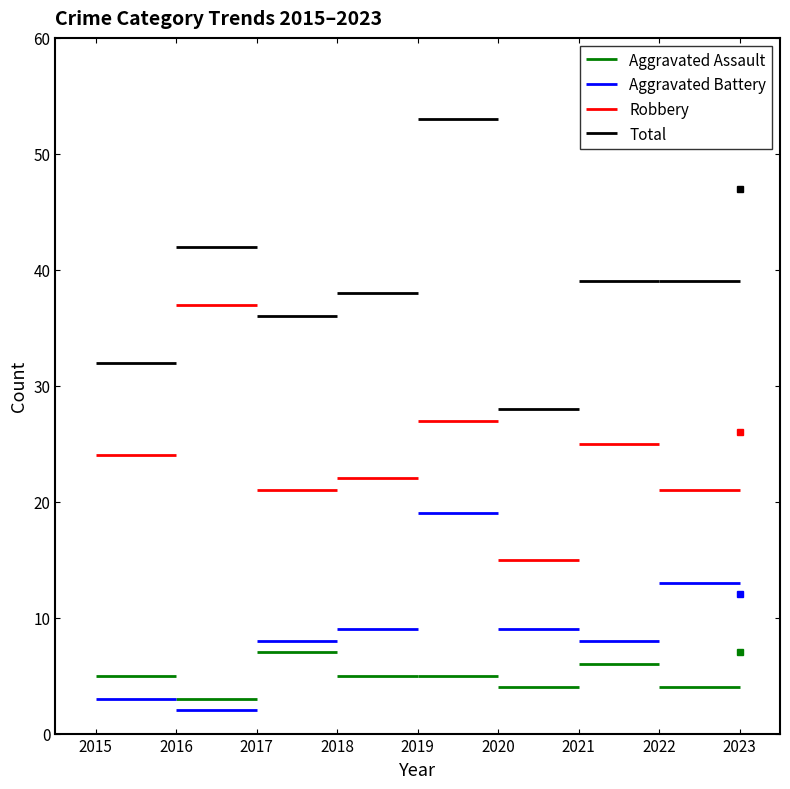

What is the maximum value shown in the chart?

53